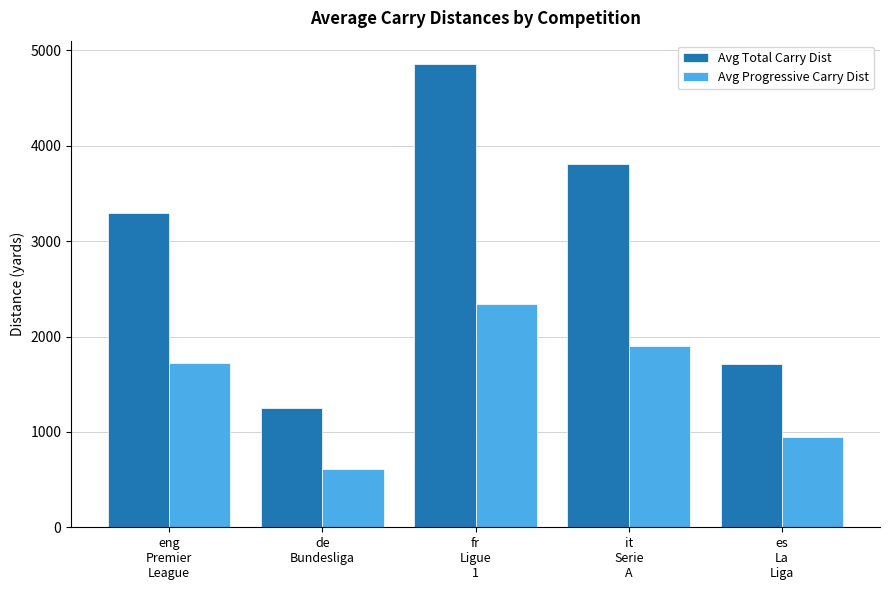

What is the difference between the Avg Total Carry Dist values at fr
Ligue
1 and es
La
Liga?

3147